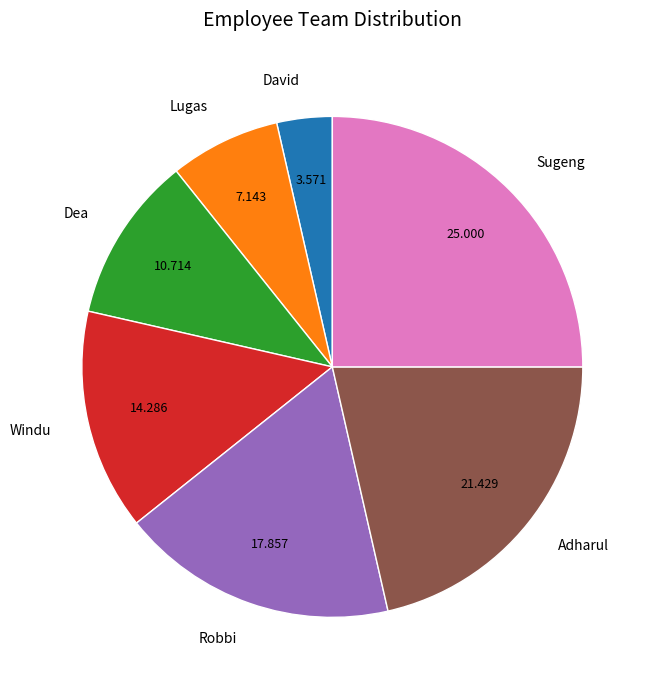

Is the sum of Robbi and Sugeng greater than half?

No